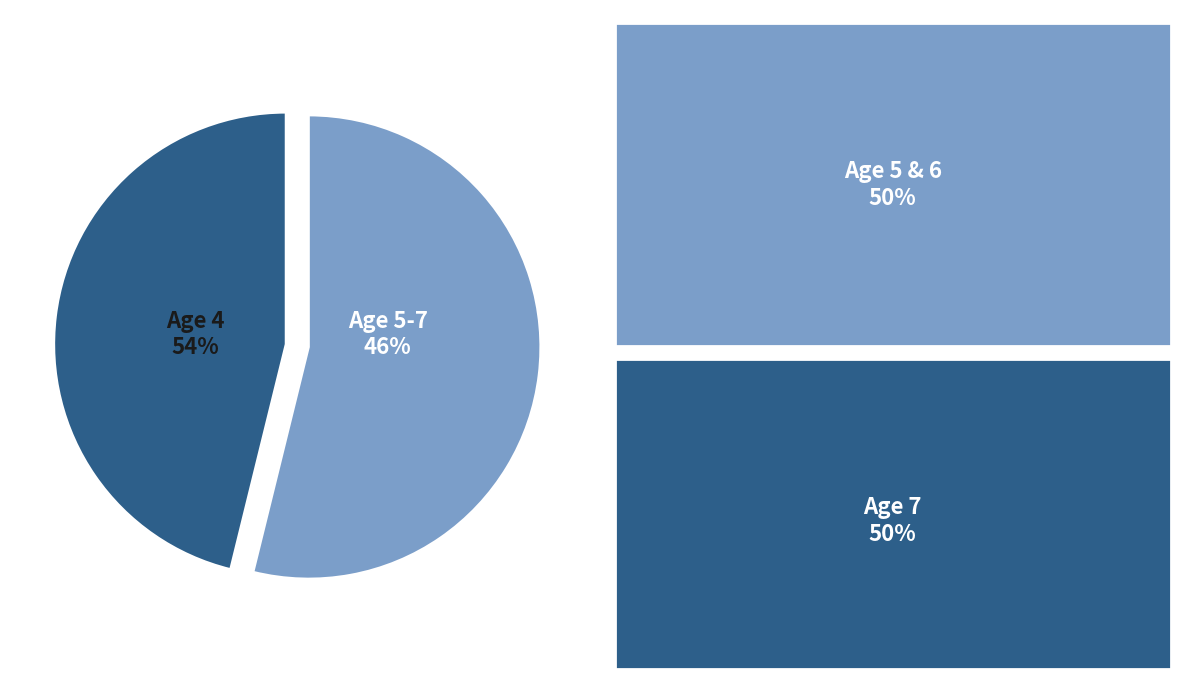

Combined, do Age 5 and Age 4 account for over 50%?

Yes